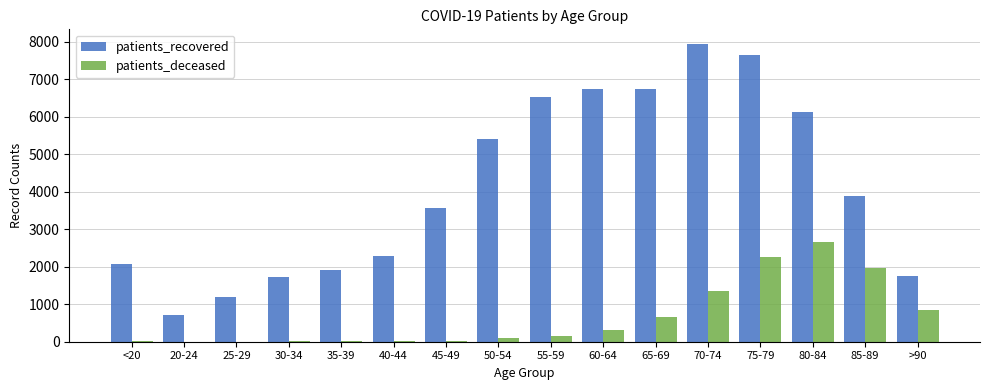

Which label corresponds to the largest value in the chart?

70-74